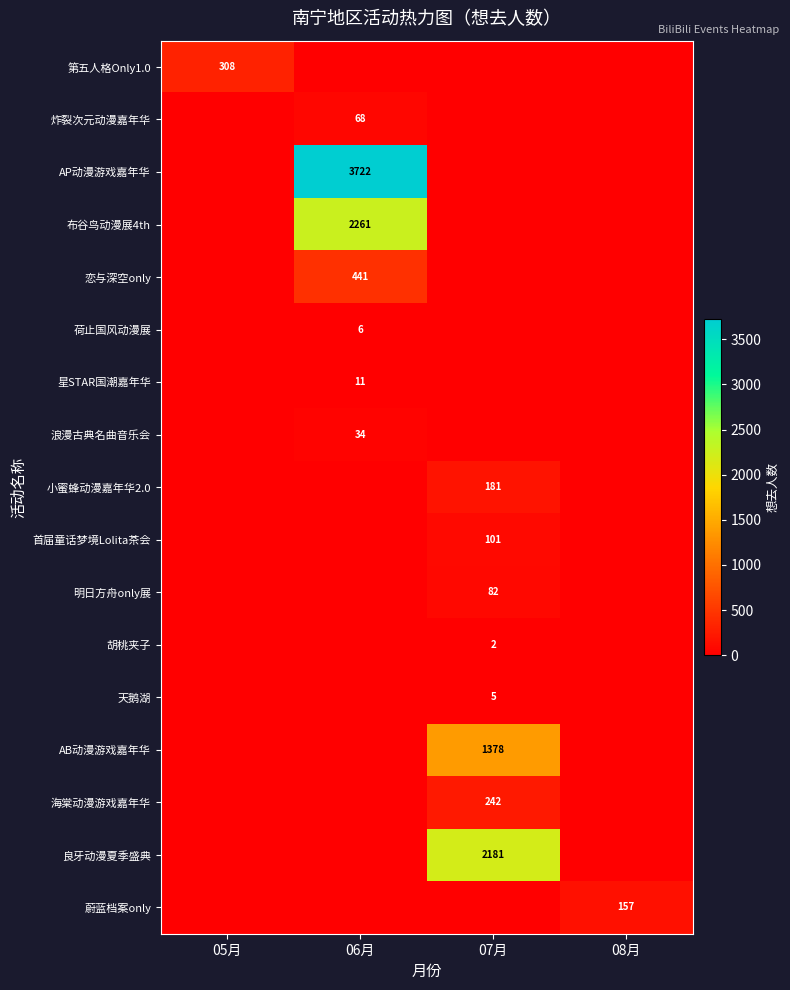

Is it true that 海棠动漫游戏嘉年华 equals 360 at 07月?

False